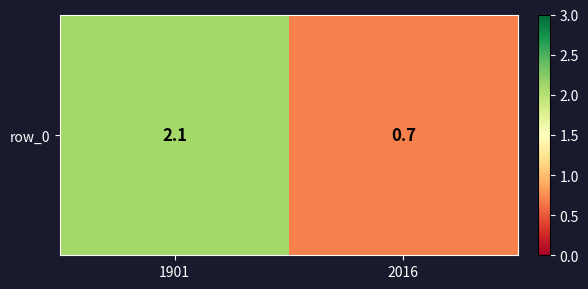

What is the ratio of the value at 2016 to the value at 1901?

0.3